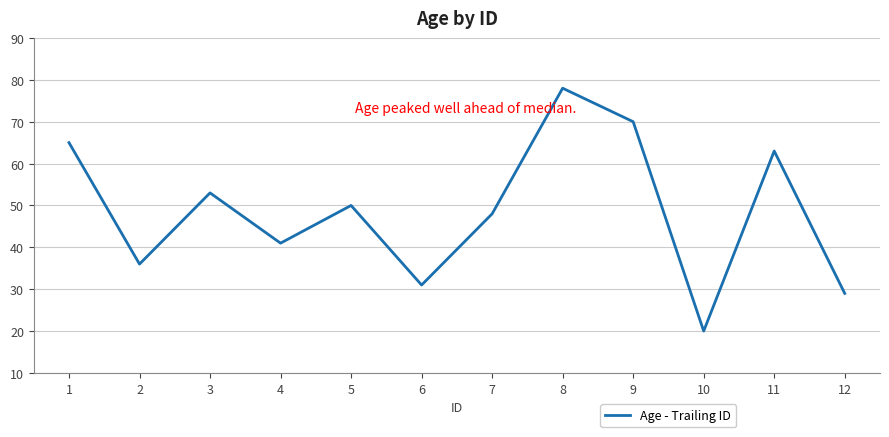

Reading left to right, what are all the values shown in this chart?

1=65	2=36	3=53	4=41	5=50	6=31	7=48	8=78	9=70	10=20	11=63	12=29